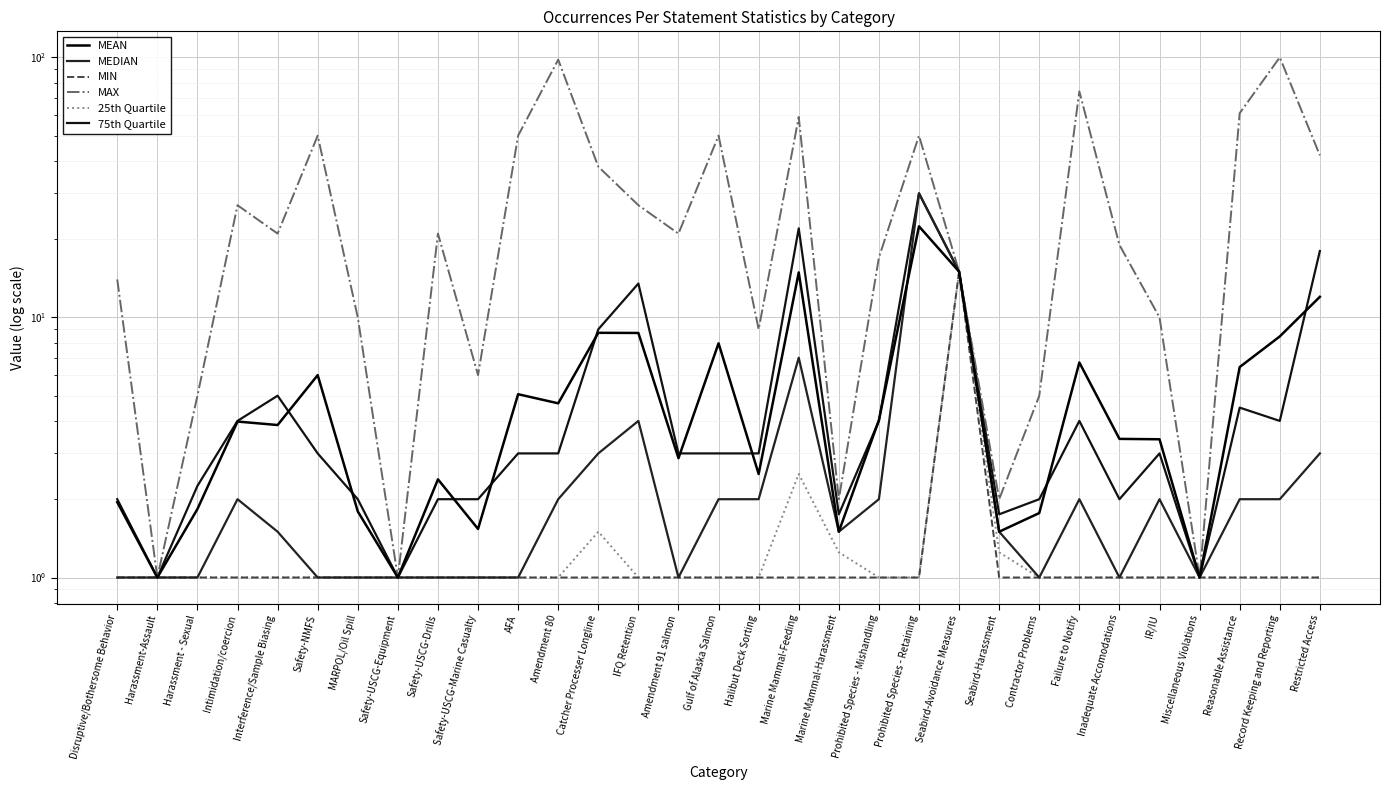

What are all the series names shown in the legend?

MEAN, MEDIAN, MIN, MAX, 25th Quartile, 75th Quartile